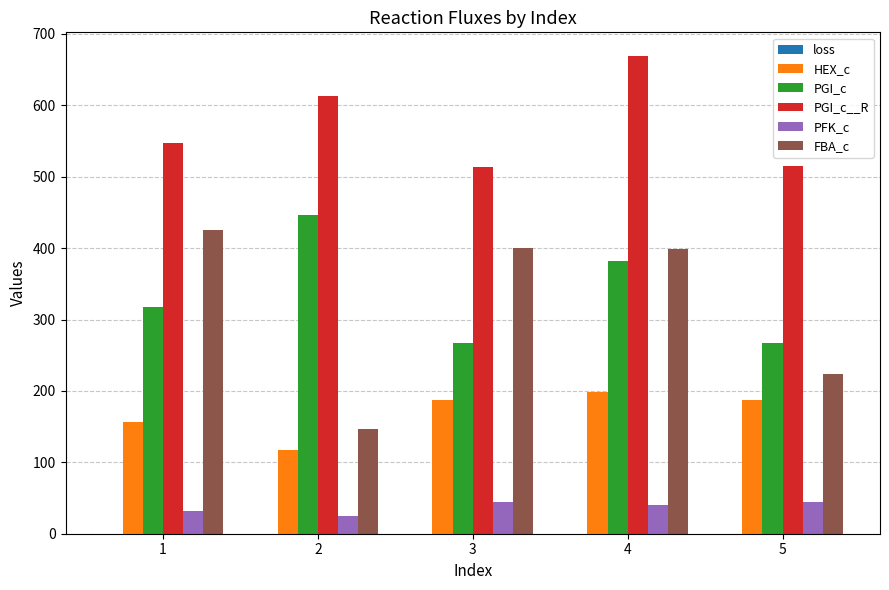

What is the highest value of the PGI_c series?

447.1